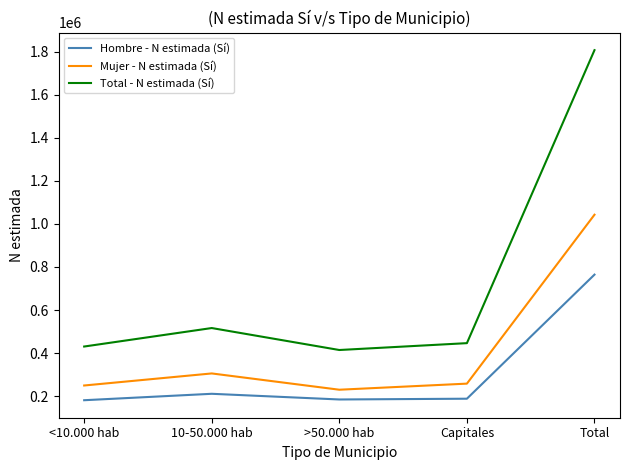

How many categories are shown in the chart?

5